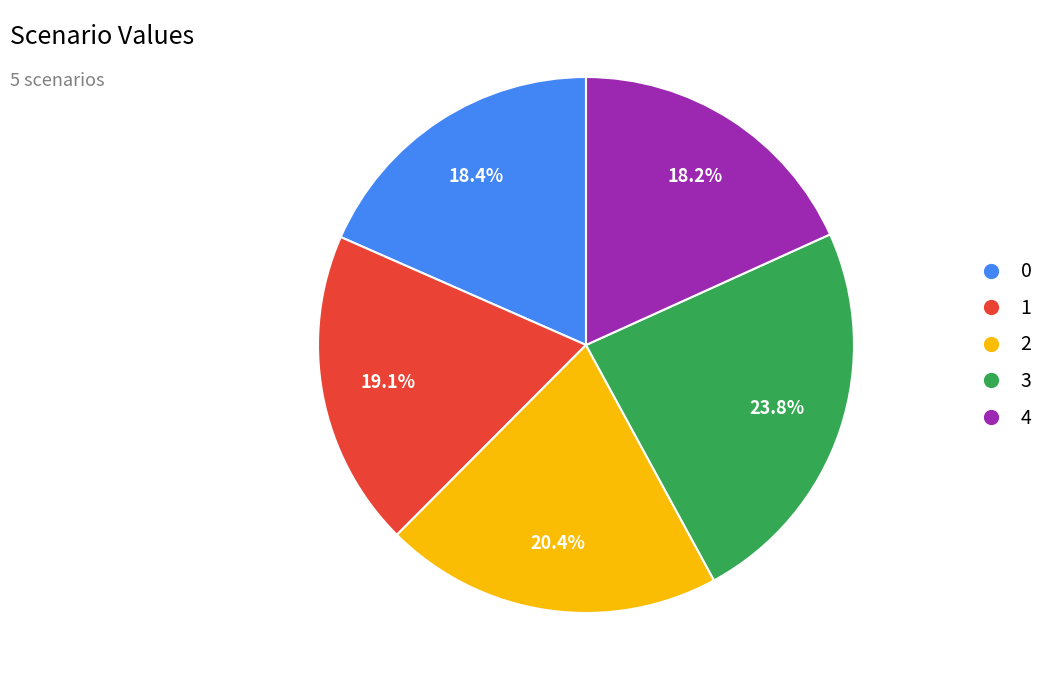

Is the sum of 3 and 4 greater than half?

No